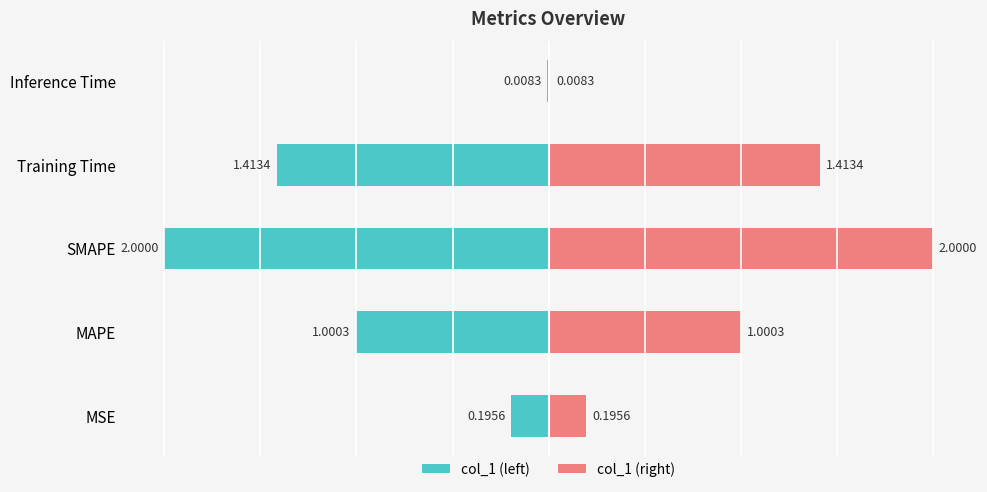

At how many categories does at least one series exceed 1?

3